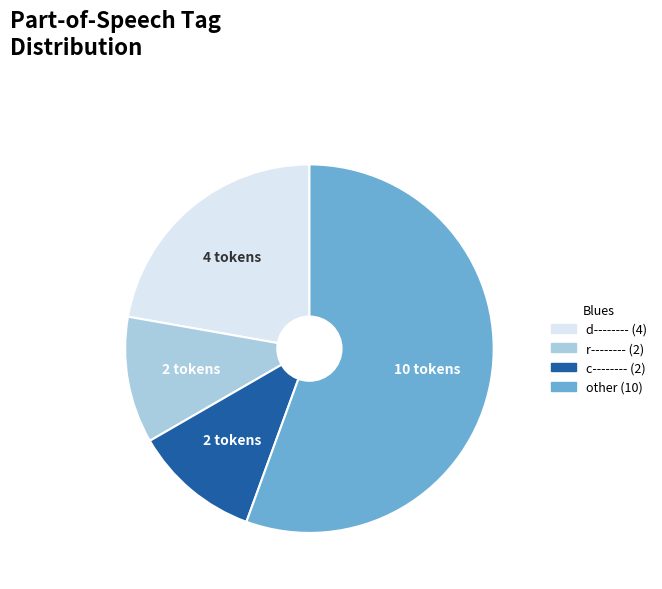

Is there any slice that represents more than half of the pie?

Yes